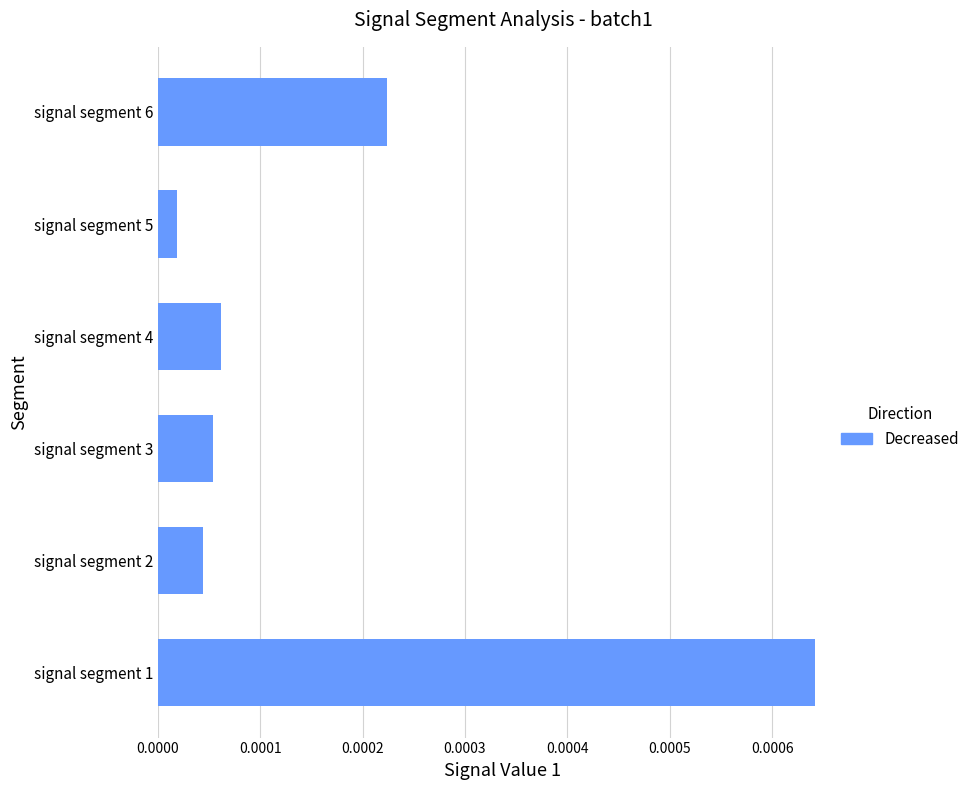

At which label is the value closest to 0?

signal segment 5